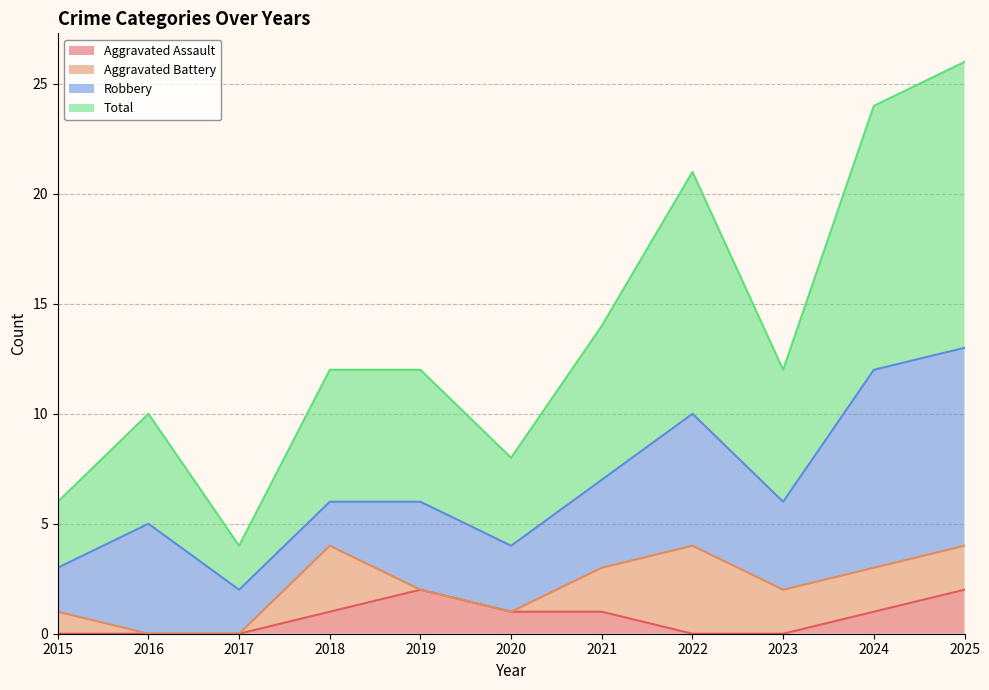

How many data points in Total are above 12?

4